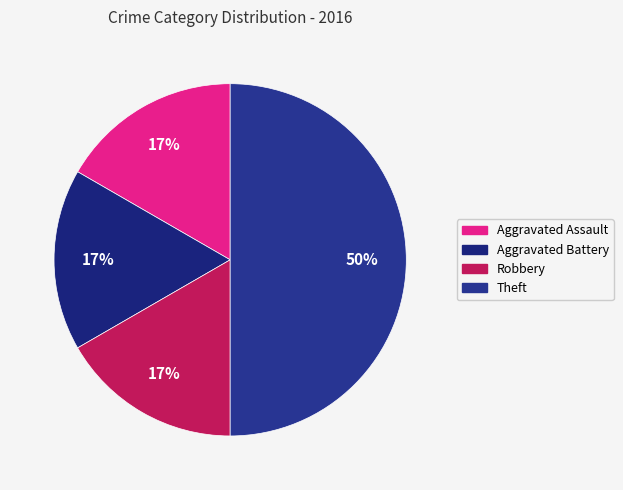

To the nearest percent, what is the combined percentage of Aggravated Battery and Robbery?

33%